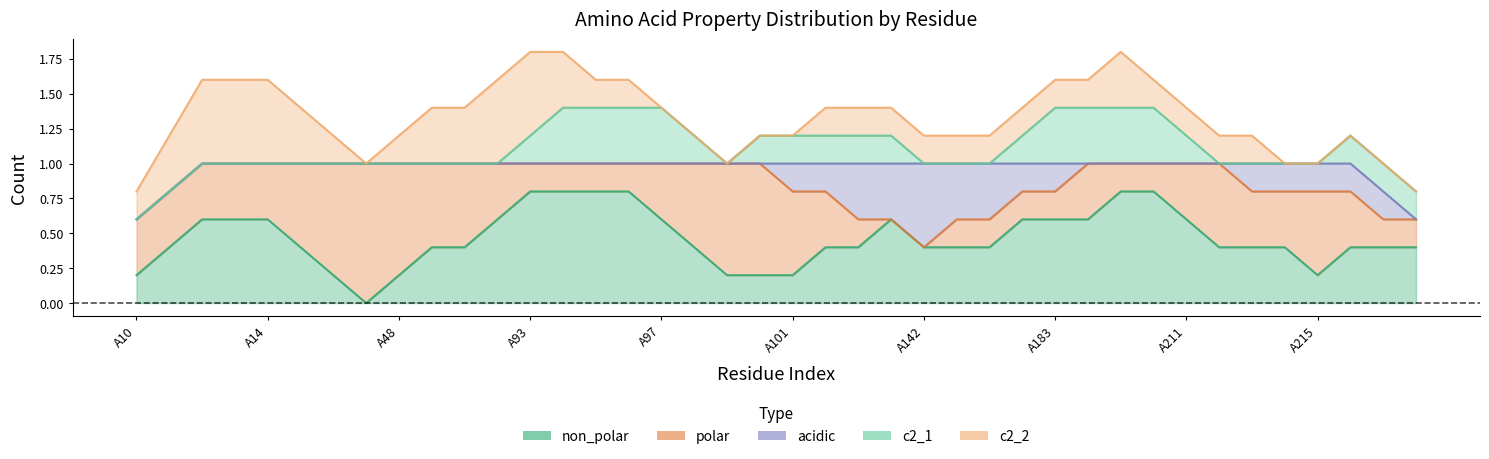

The value of basic at A141 is 0. True or false?

True